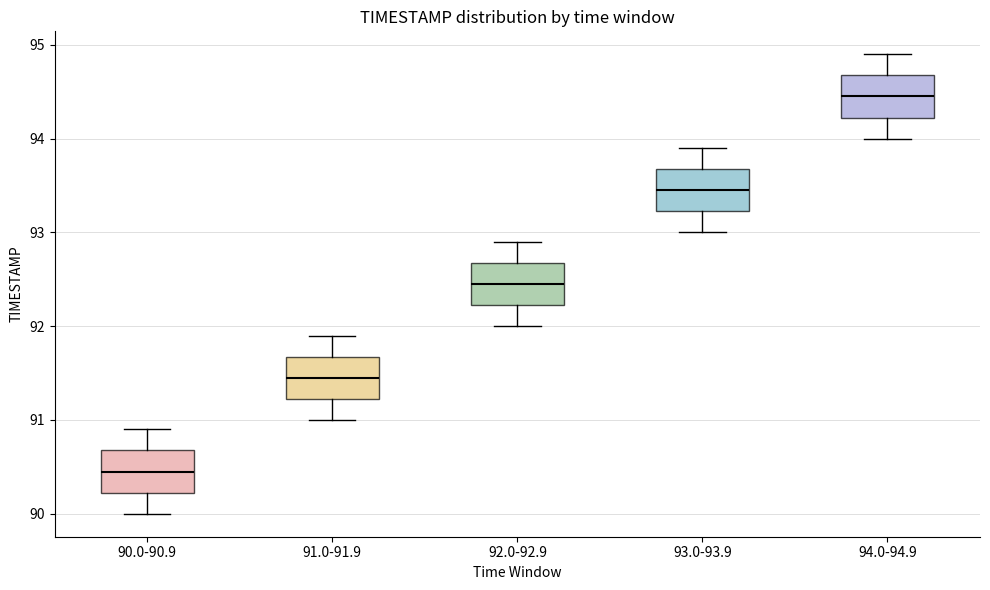

Reading left to right, read every box against the y-axis: the position of its median line, the range the box covers, and the ends of its whiskers. The values are not printed on the chart, so give them approximately, as read against the axis.

90.0-90.9: median 90.5, box 90.2 to 90.7, whiskers 90.0 to 90.9
91.0-91.9: median 91.5, box 91.2 to 91.7, whiskers 91.0 to 91.9
92.0-92.9: median 92.5, box 92.2 to 92.7, whiskers 92.0 to 92.9
93.0-93.9: median 93.5, box 93.2 to 93.7, whiskers 93.0 to 93.9
94.0-94.9: median 94.5, box 94.2 to 94.7, whiskers 94.0 to 94.9